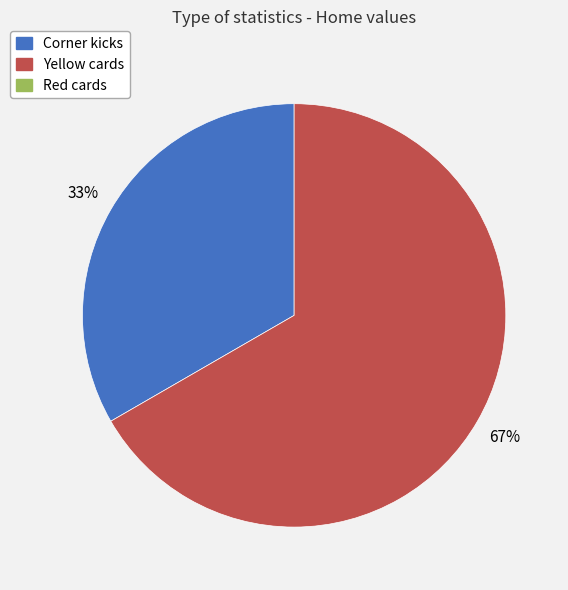

How many slices are in this pie chart?

2